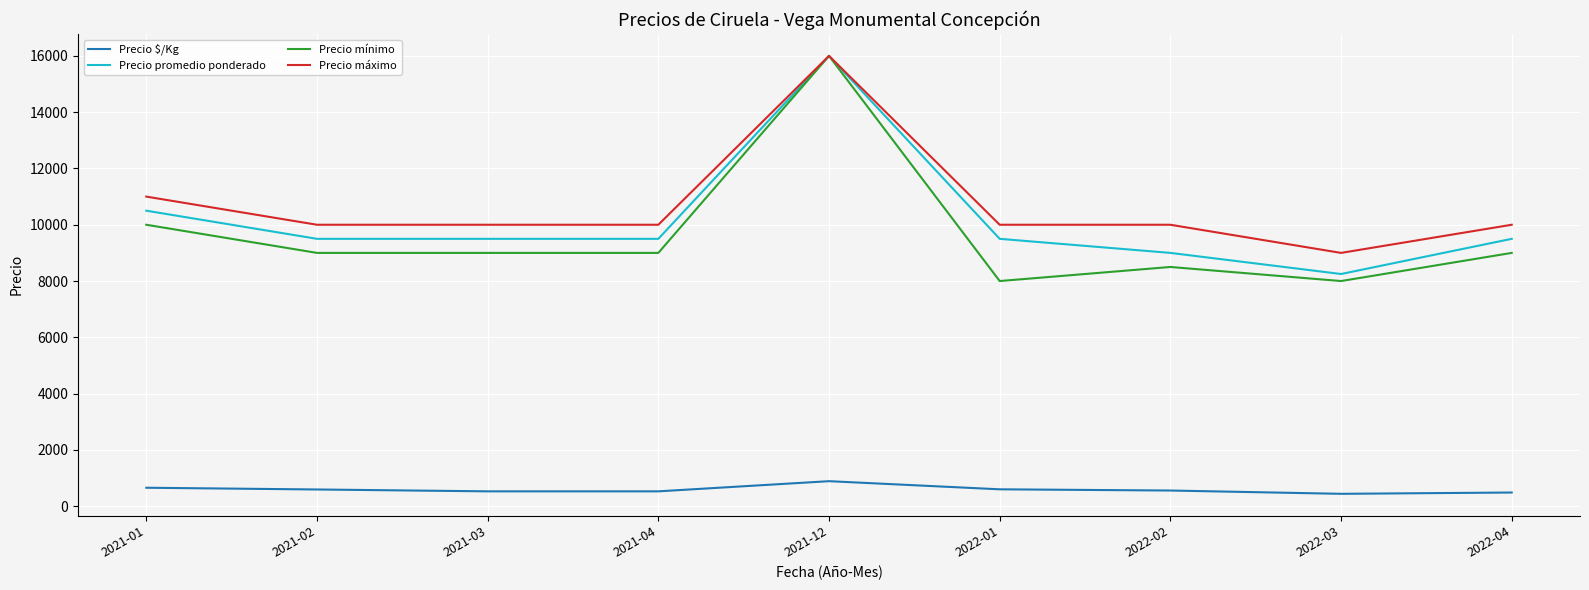

The value of Precio promedio ponderado at 2021-04 is 9500. True or false?

True